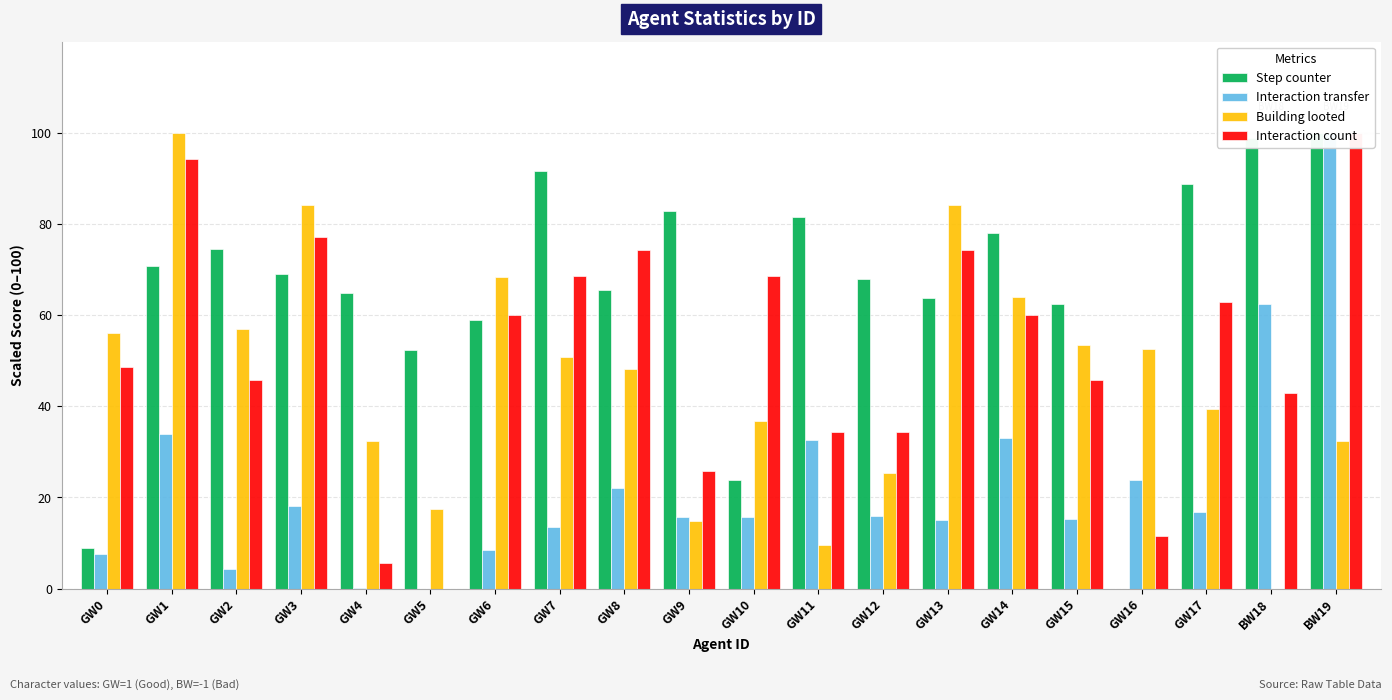

What is the highest value of the Step counter series?

100.0